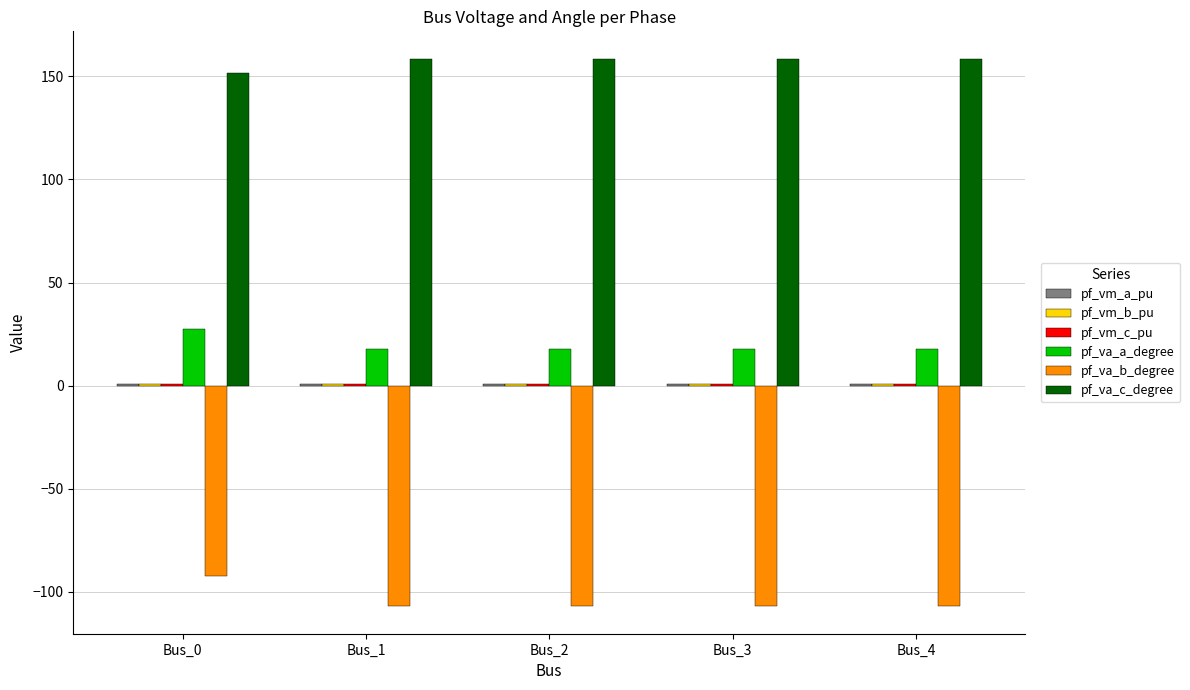

Does the chart contain stacked bars?

No